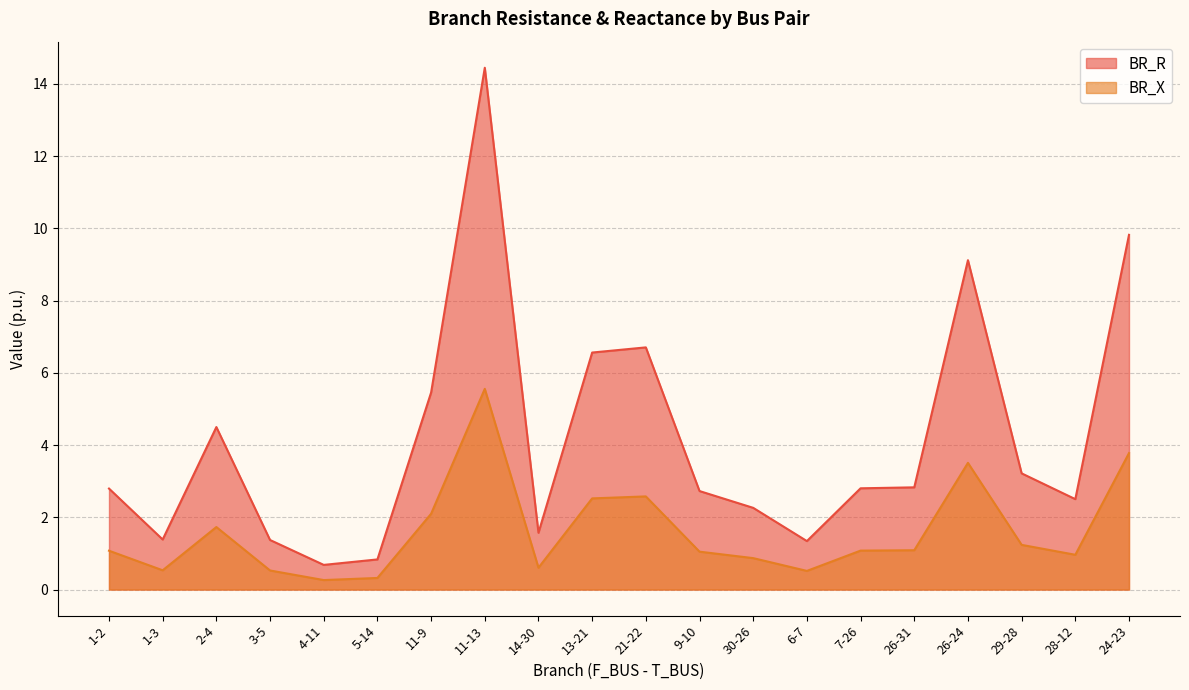

At how many categories does at least one series exceed 9?

3